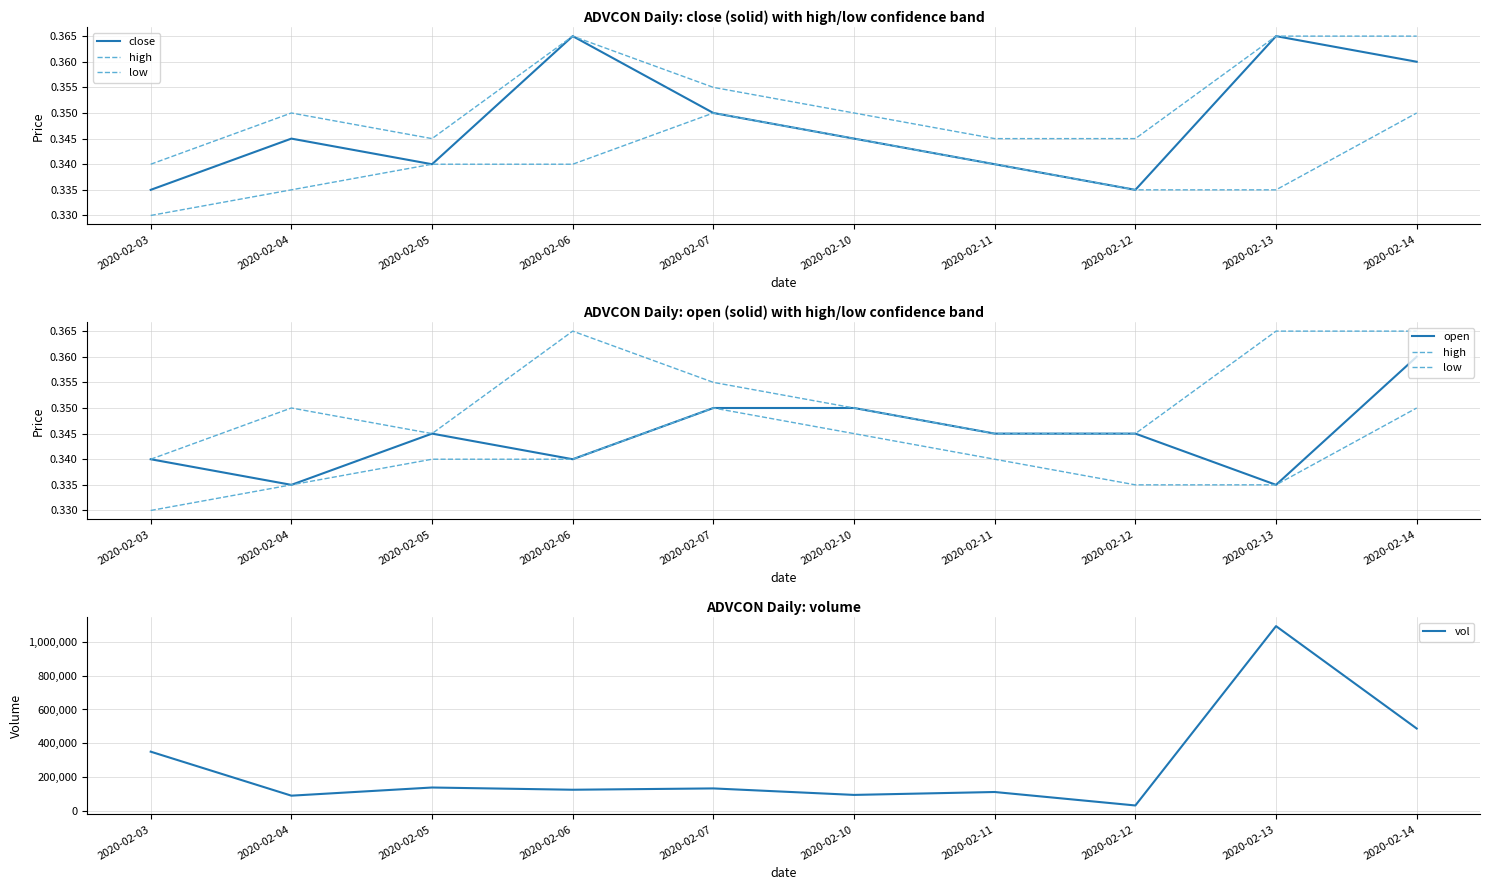

Is this an area chart (filled region under the line)?

No